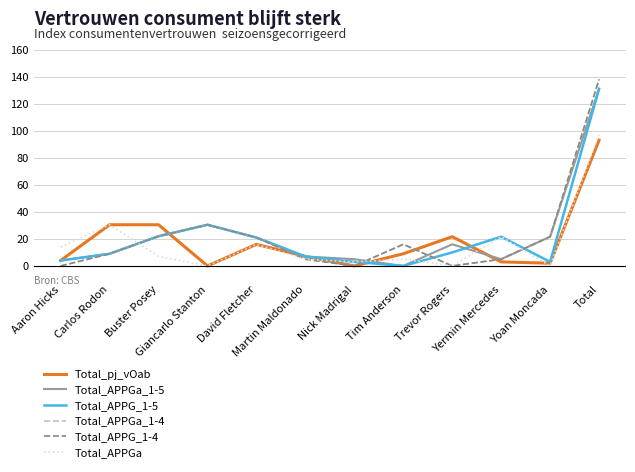

Does the chart have visible grid lines?

Yes